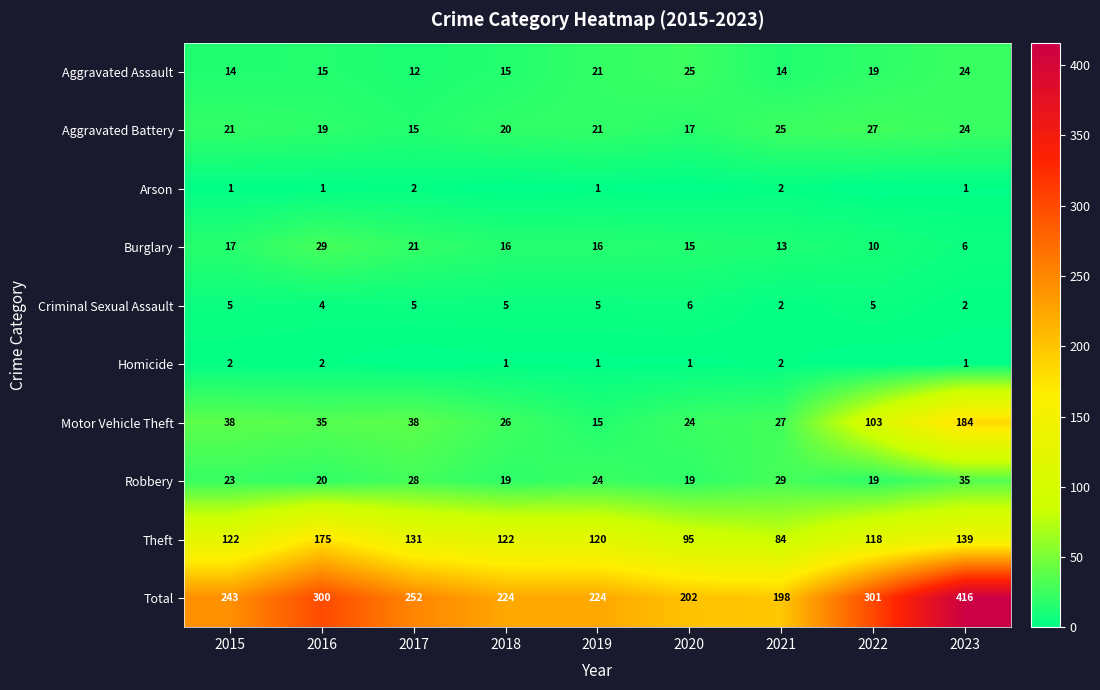

At which label does Total reach its peak?

2023